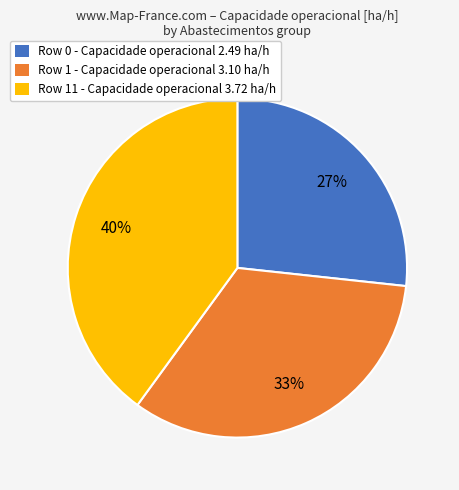

To the nearest percent, what is the average slice percentage?

33%